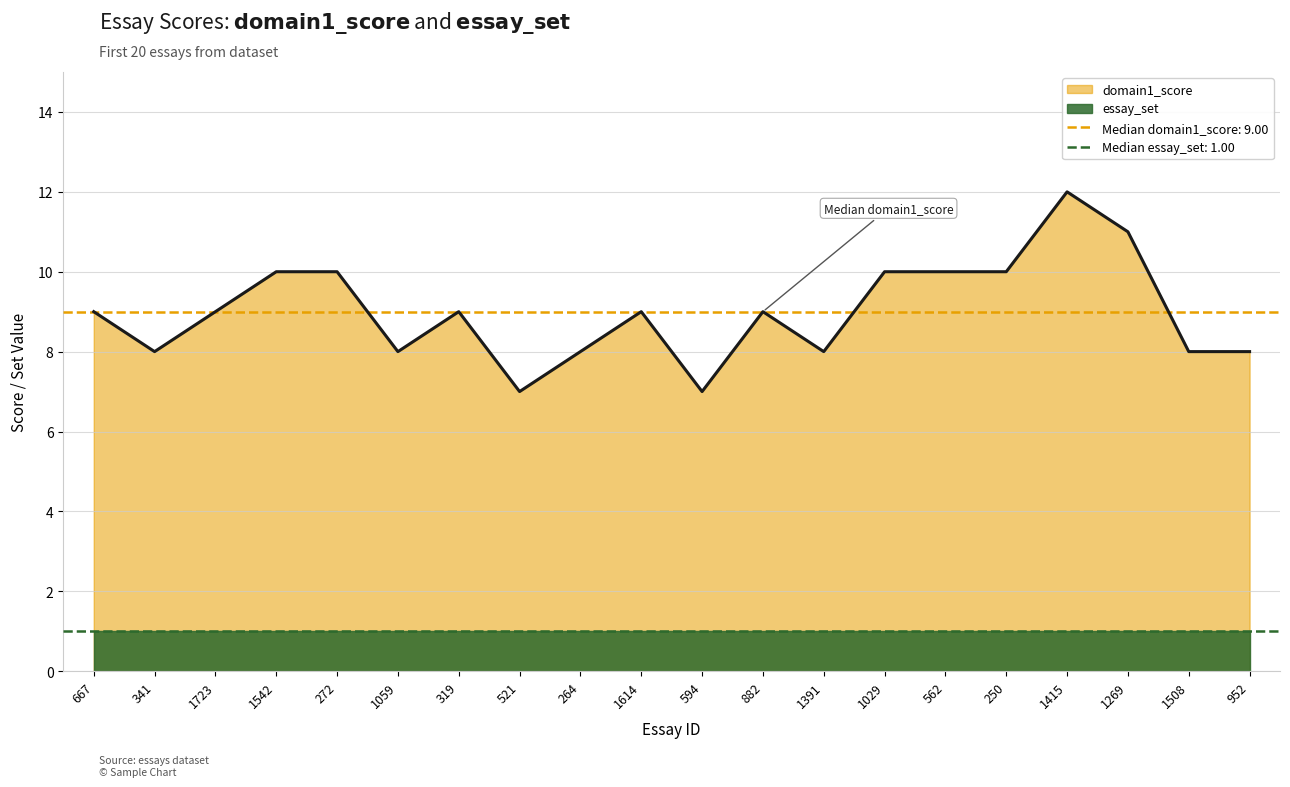

The value of domain1_score at 272 is 4. True or false?

False